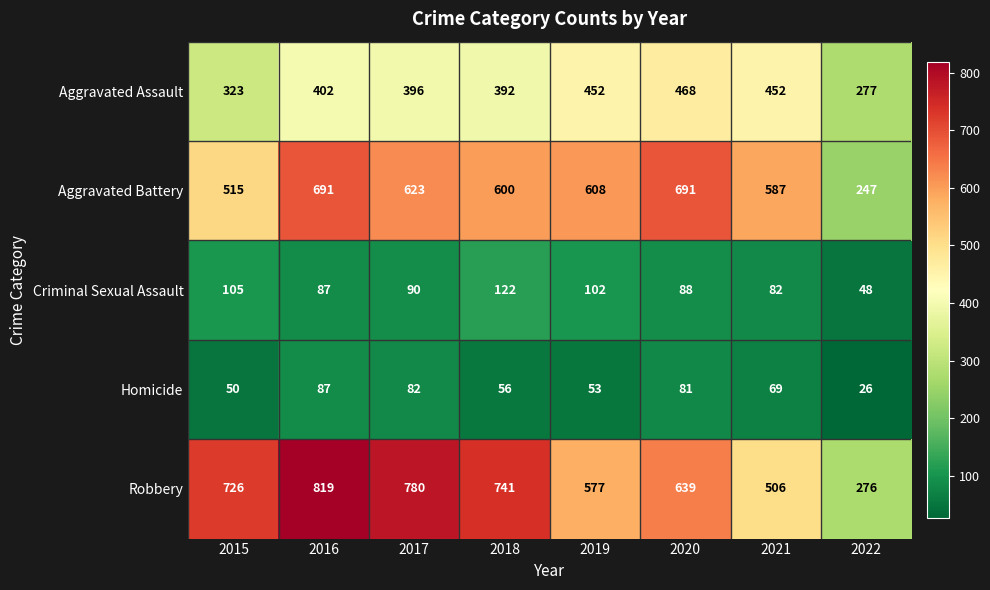

Which series changed the most between 2019 and 2022?

Aggravated Battery